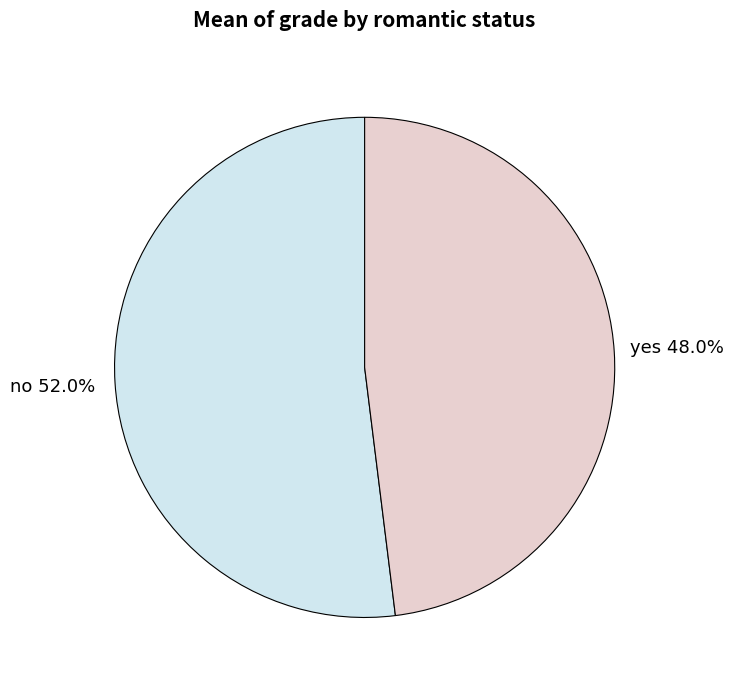

Which slice represents more than half of the pie?

no